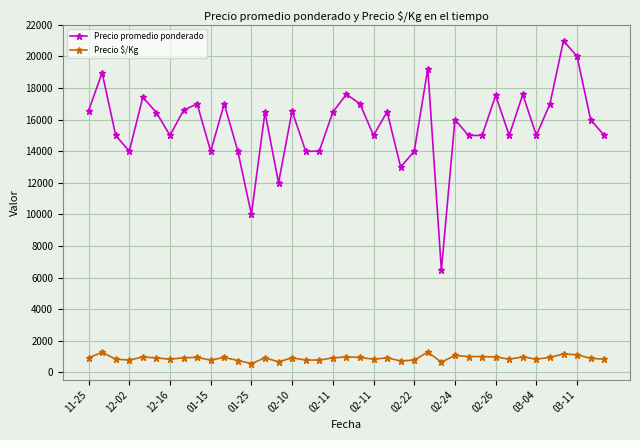

List the series in order of their overall mean, lowest first.

Precio $/Kg, Precio promedio ponderado